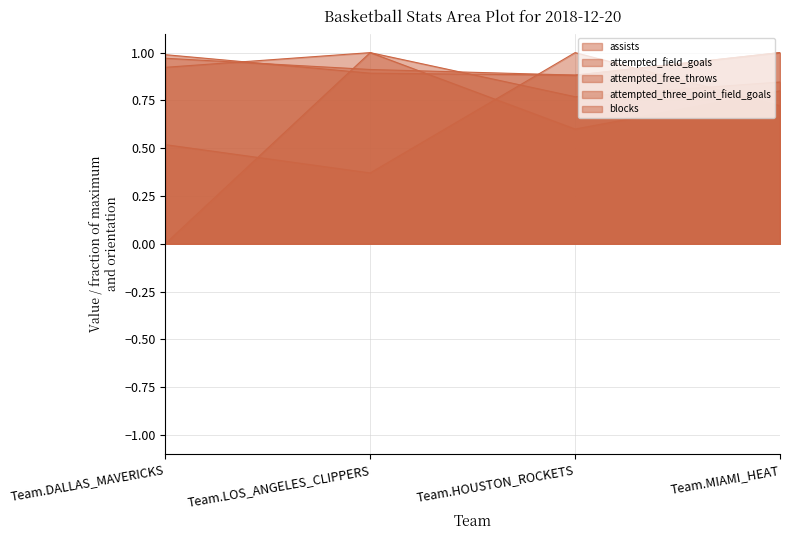

How many assists values are between 0 and 1?

4